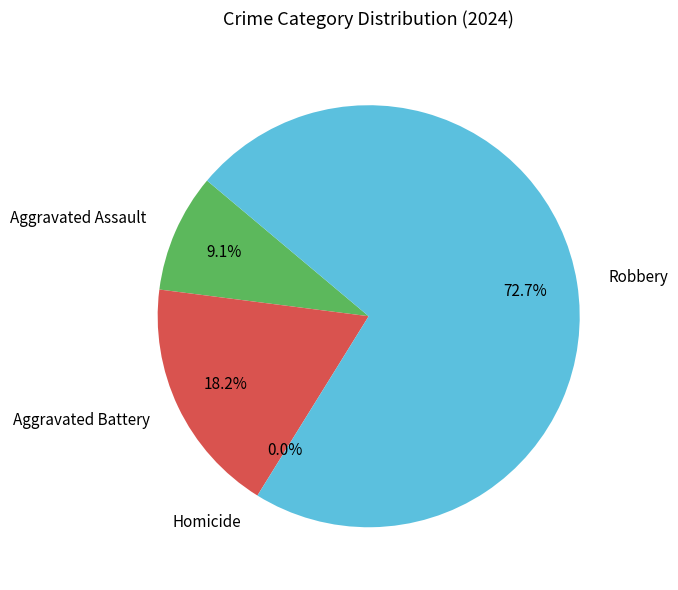

Which slice represents more than half of the pie?

Robbery